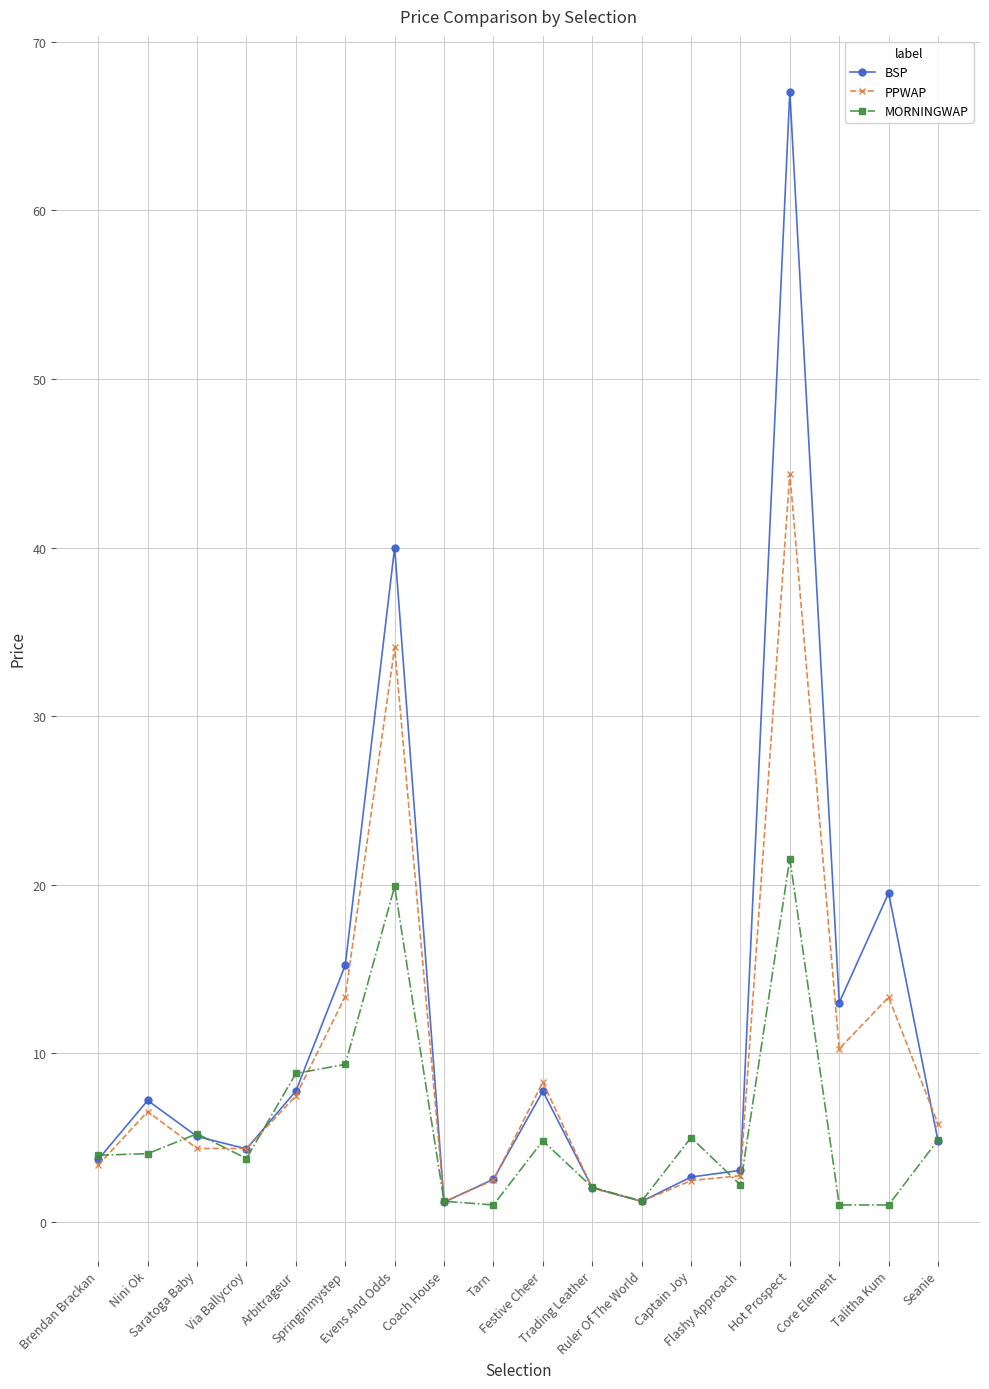

What position from the left is Tarn?

9